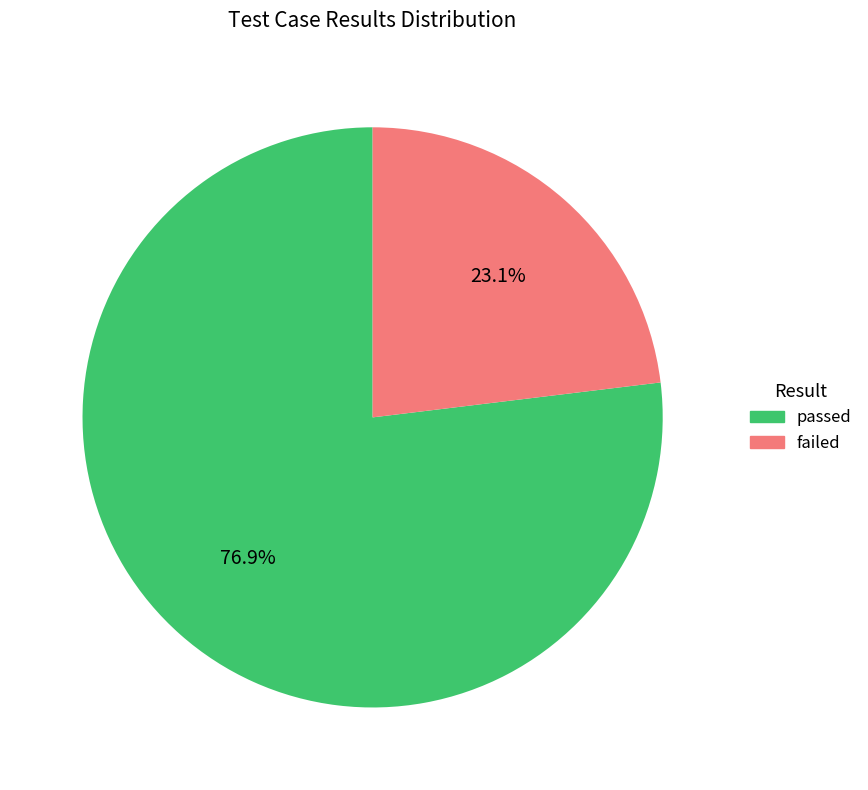

Does failed represent more than half of the total?

No